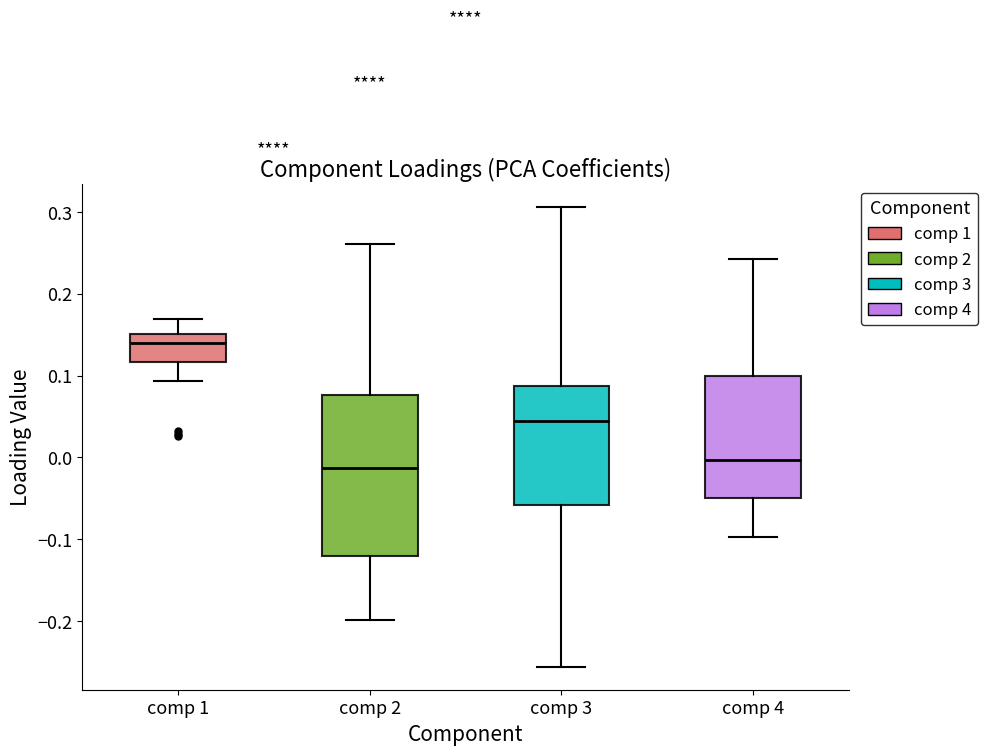

Which box has the highest median line?

comp 1